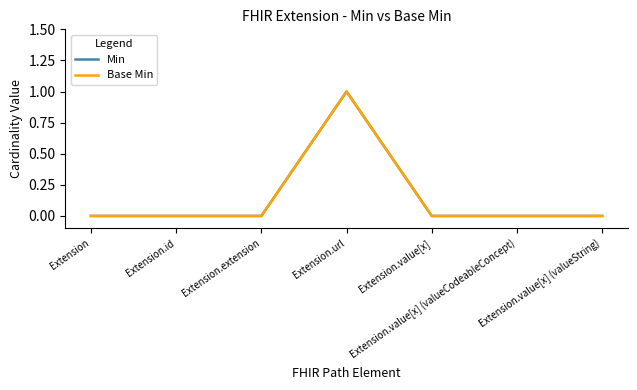

How many lines are shown in the chart?

2